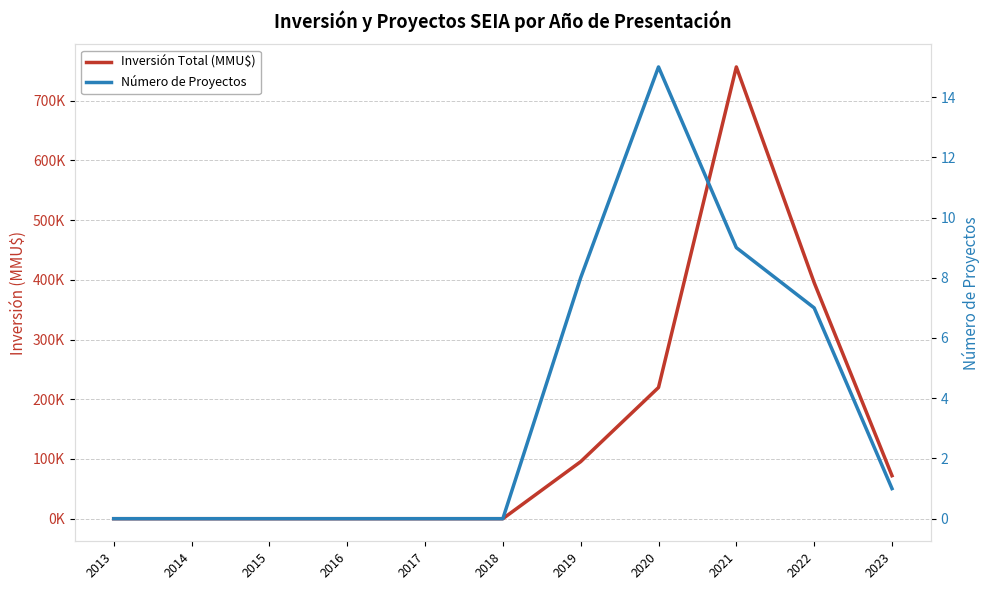

How many data points does each series have?

11